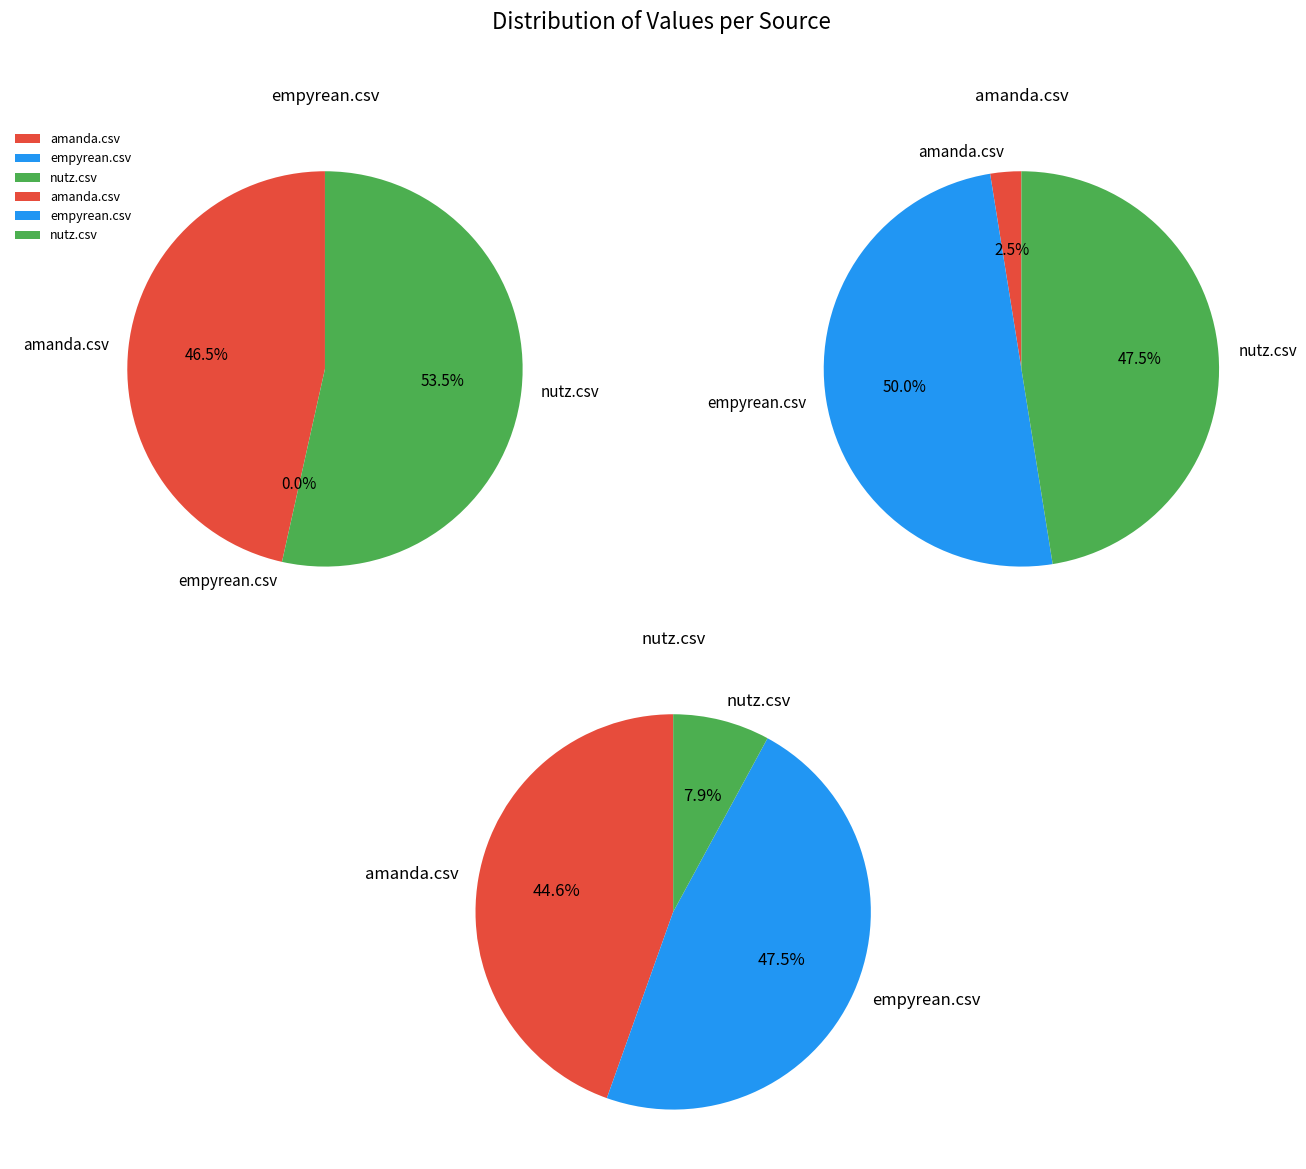

What percentage is the nutz.csv slice, to the nearest percent?

8%